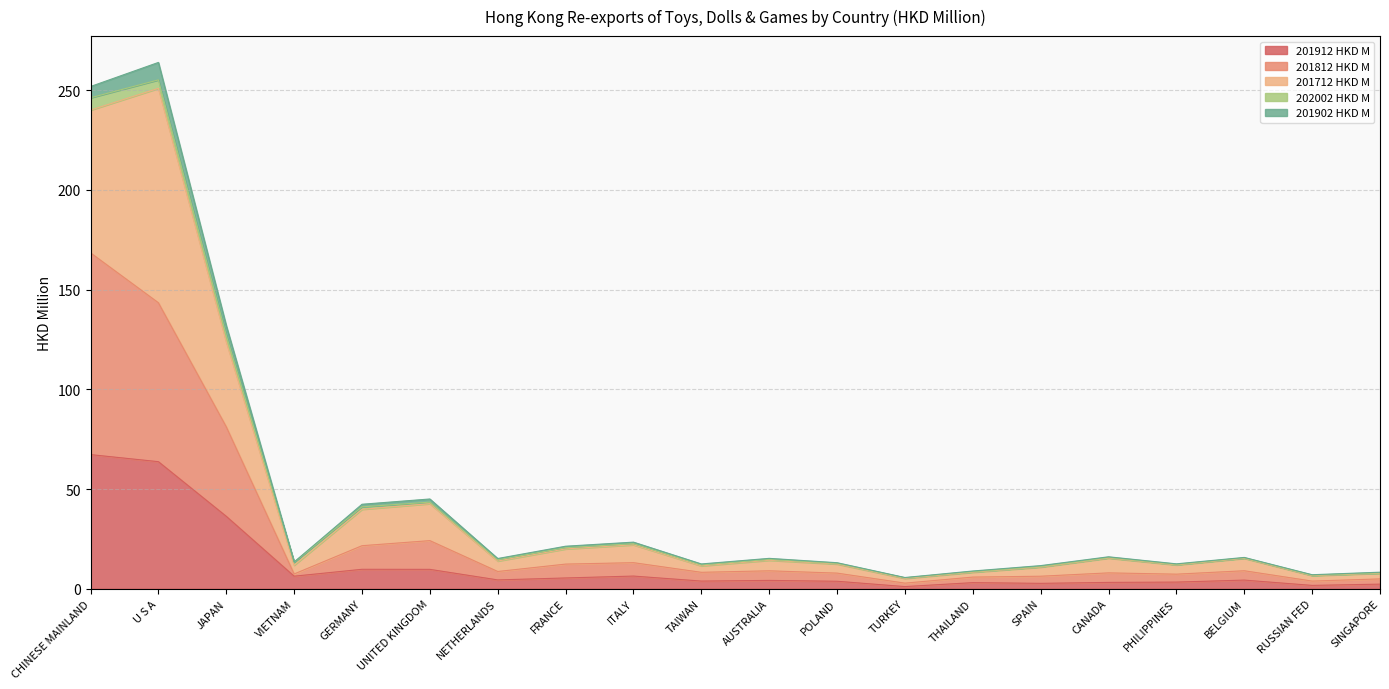

The value of 201912 HKD M at TAIWAN is 3.9. True or false?

True